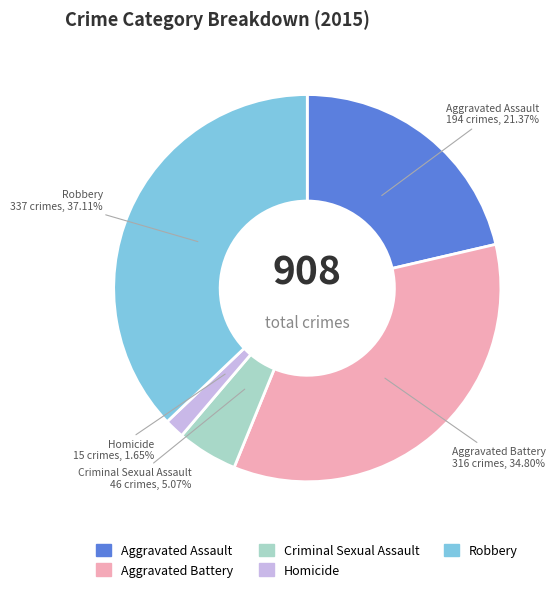

Is there a majority slice in this chart?

No